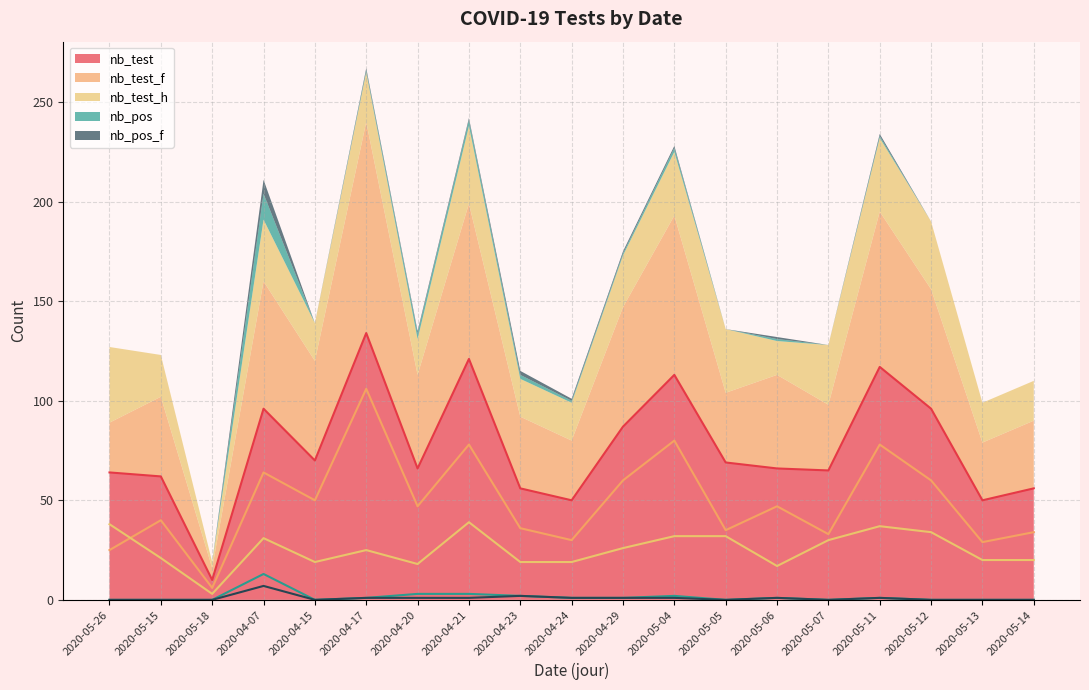

Read the nb_pos_f value at 2020-04-29.

1